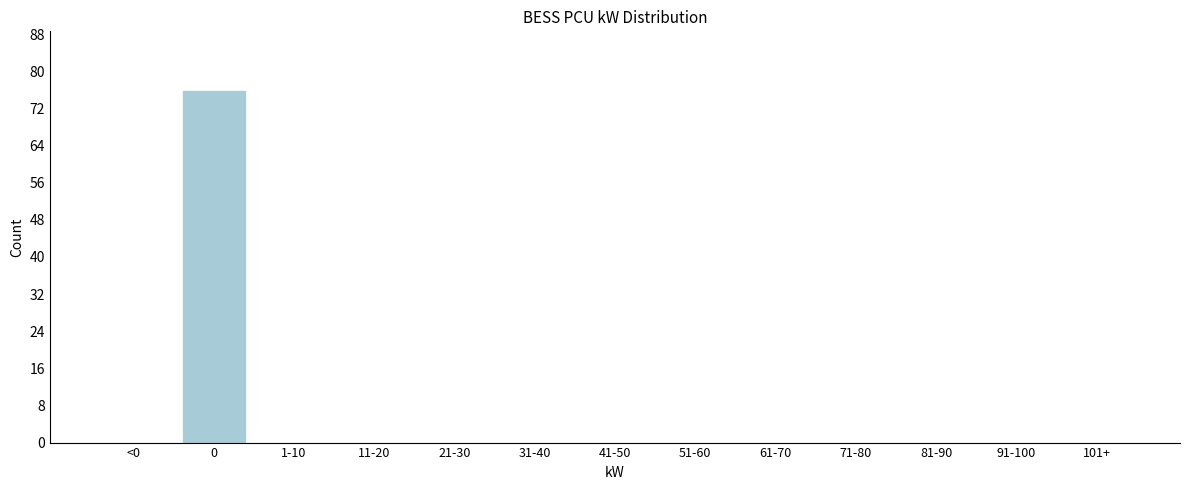

Reading left to right, what are all the values shown in this chart?

<0=0	0=76	1-10=0	11-20=0	21-30=0	31-40=0	41-50=0	51-60=0	61-70=0	71-80=0	81-90=0	91-100=0	101+=0